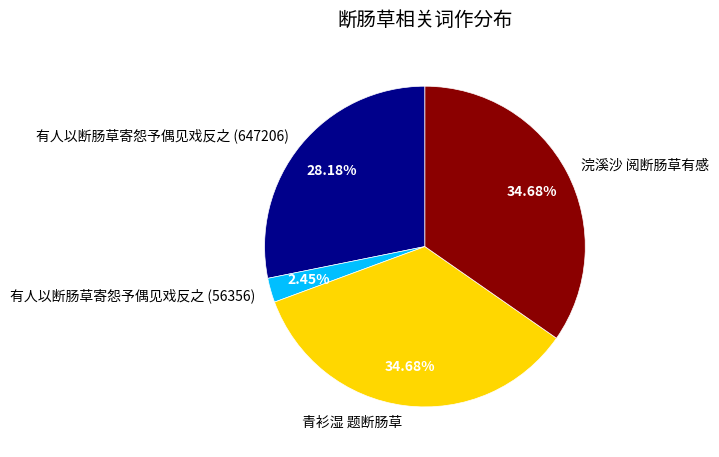

To the nearest percent, what is the combined percentage of 青衫湿 题断肠草 and 浣溪沙 阅断肠草有感?

69%